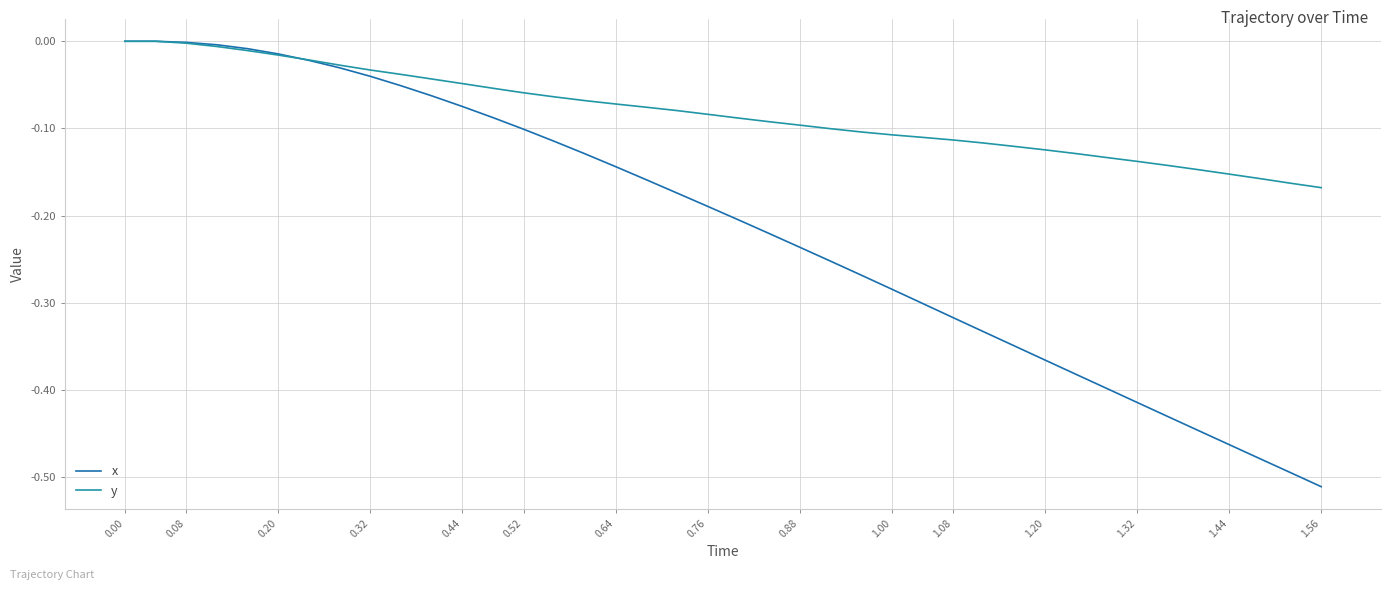

Which series has the largest total across all categories?

y